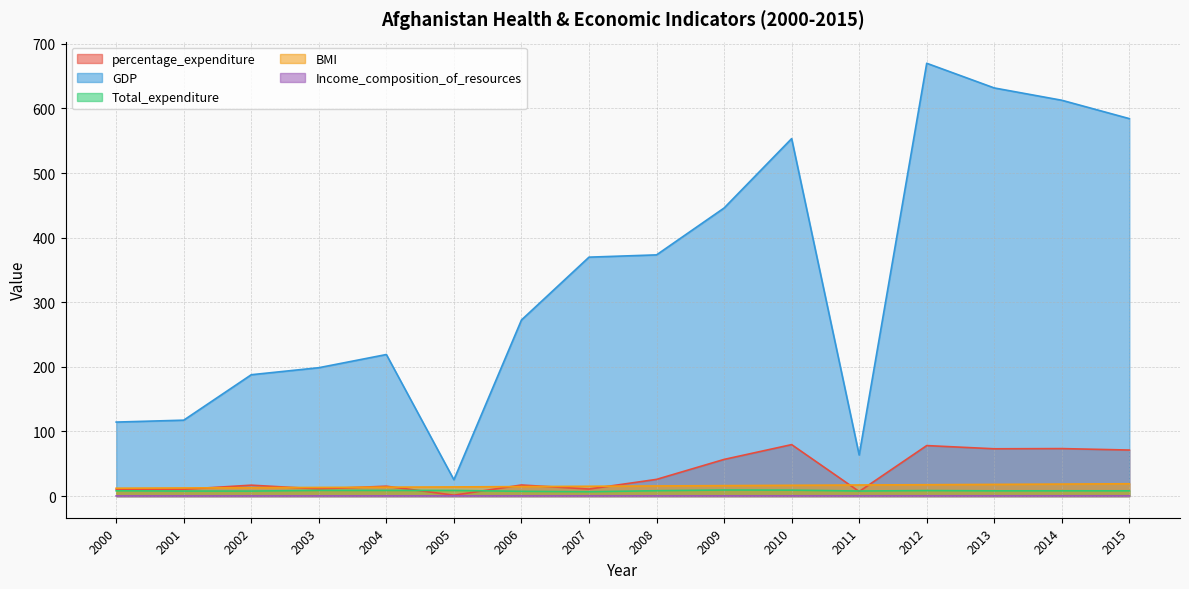

True or false: percentage_expenditure and Income_composition_of_resources cross at least once.

False